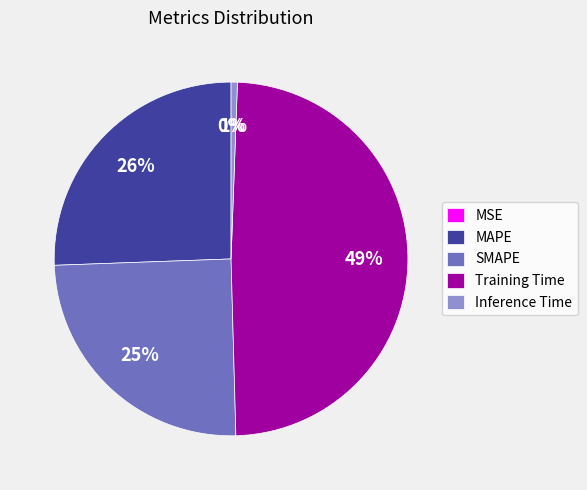

Which category has the biggest portion of the pie?

Training Time